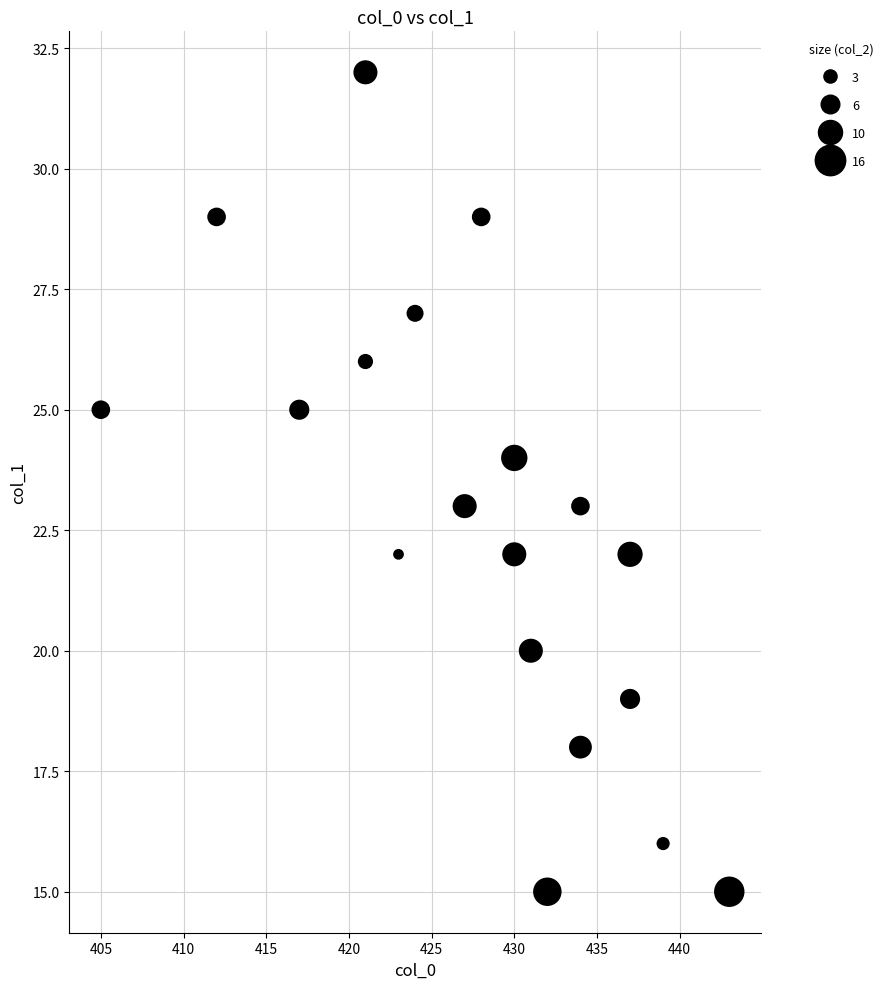

What is the range of X values (max minus min)?

38